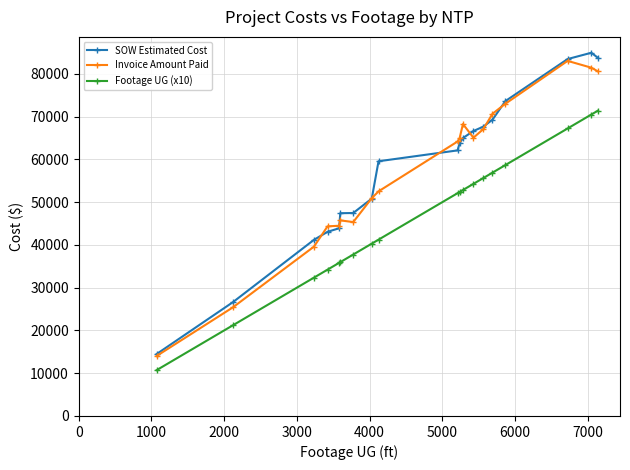

True or false: SOW Estimated Cost has more than 0 points higher than both neighbors.

True